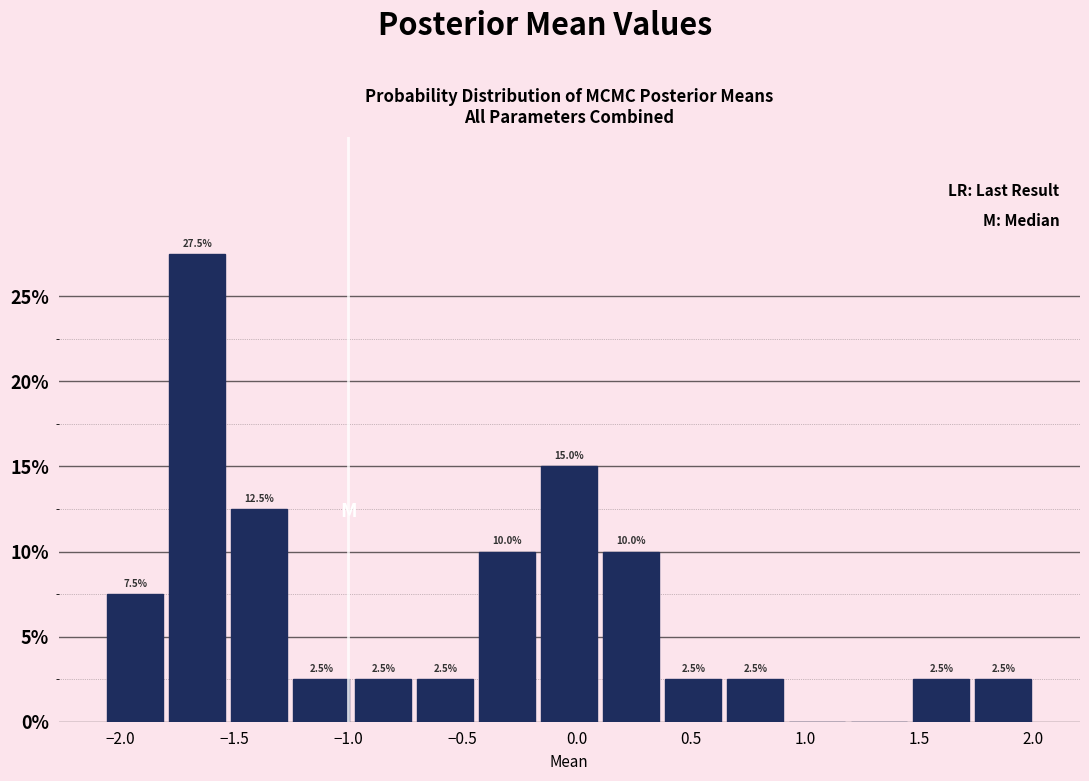

Over which range of the x-axis is the bar tallest?

-1.80 to -1.55